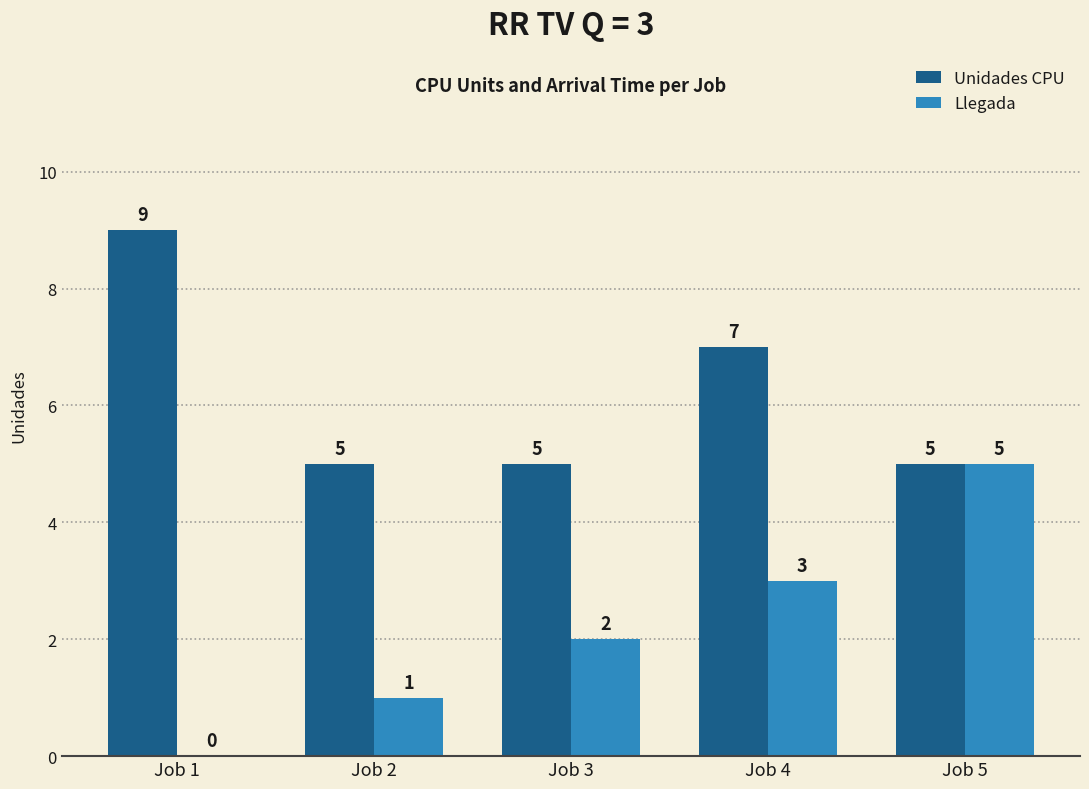

Which series has the largest range (max minus min)?

Llegada